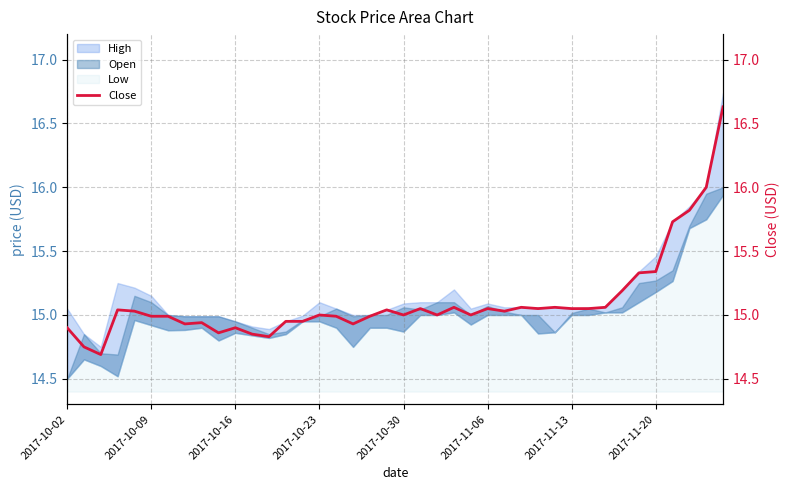

What is the minimum value shown in the chart?

14.7